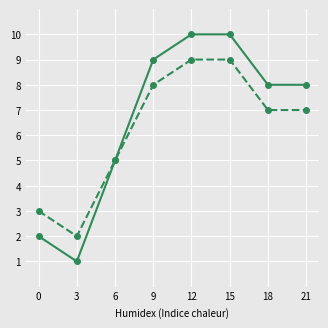

Which label corresponds to the smallest value in the chart?

3